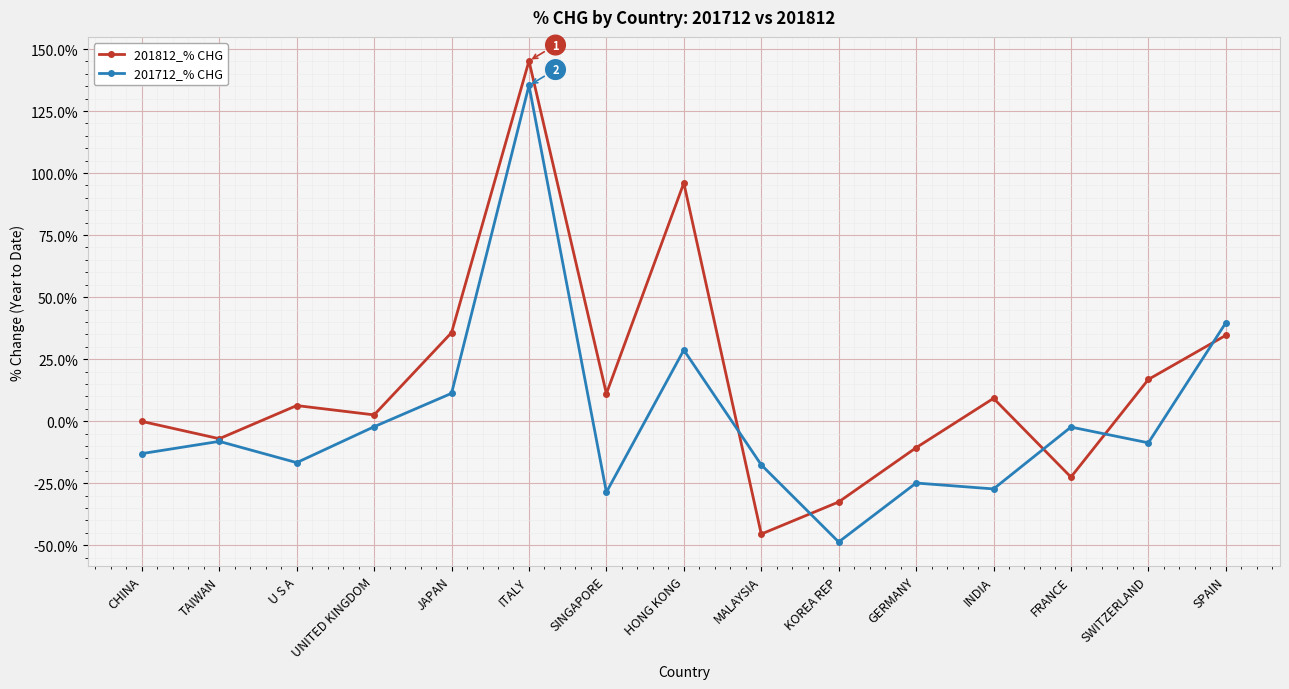

How many interior local peaks does the 201812_% CHG series have?

4